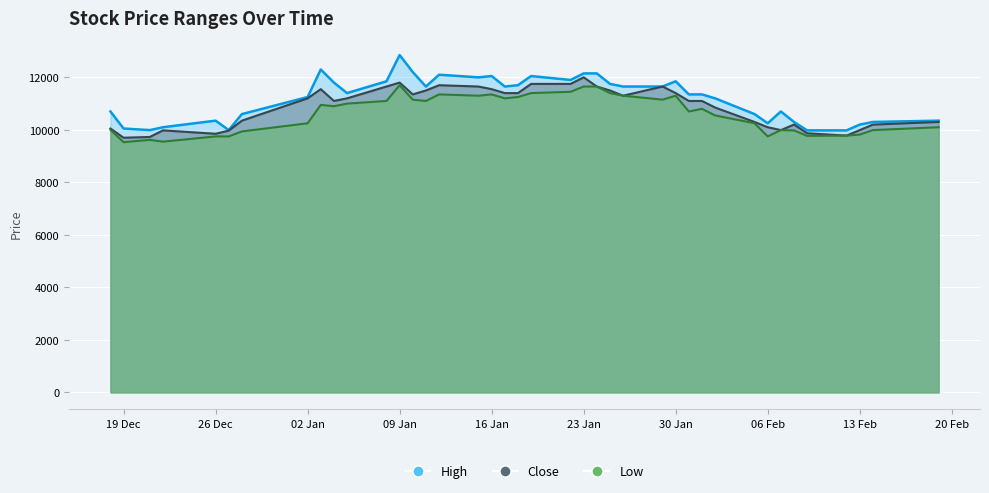

Reading left to right, list all the values displayed in this chart.

High: 10700	10050	9990	10100	10350	9990	10600	11250	12300	11800	11400	11850	12850	12200	11650	12100	12000	12050	11650	11700	12050	11900	12150	12150	11750	11650	11650	11850	11350	11350	11200	10600	10250	10700	10300	9980	9980	10200	10300	10350
Close: 10050	9700	9730	9980	9850	9970	10350	11200	11550	11100	11200	11650	11800	11350	11500	11700	11650	11550	11400	11400	11750	11750	12000	11650	11500	11300	11650	11400	11100	11100	10850	10300	10100	9990	10200	9870	9780	9990	10200	10300
Low: 10000	9530	9620	9550	9750	9750	9940	10250	10950	10900	11000	11100	11700	11150	11100	11350	11300	11350	11200	11250	11400	11450	11650	11650	11400	11300	11150	11300	10700	10800	10550	10250	9750	9990	9980	9770	9780	9820	9990	10100